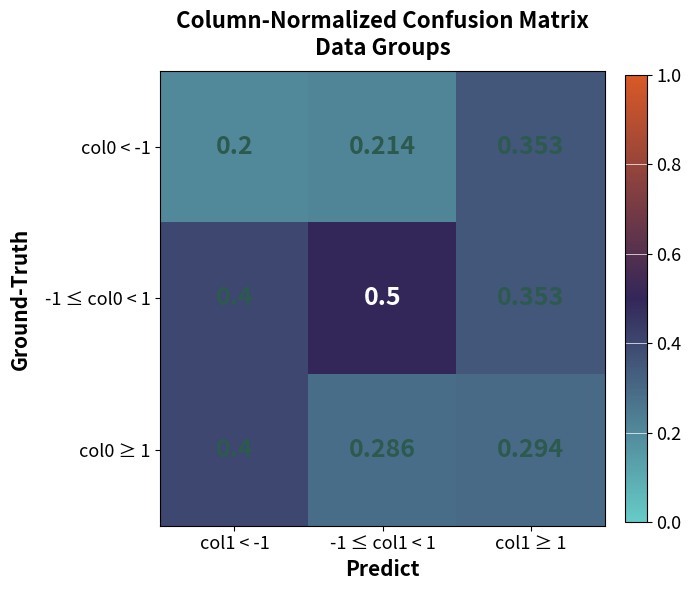

Is the value of col0 < -1 at -1 ≤ col1 < 1 greater than the value of col0 ≥ 1 at col1 < -1?

No